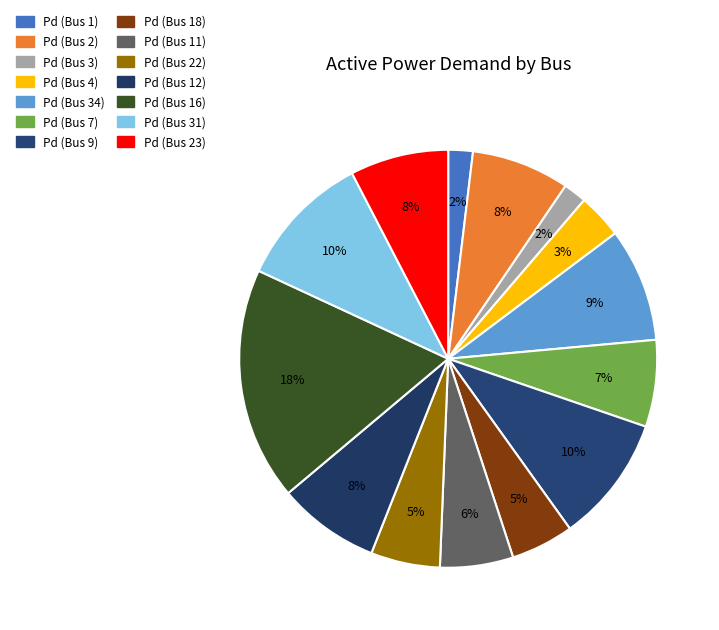

To the nearest percent, what is the combined percentage of Pd (Bus 9) and Pd (Bus 22)?

15%